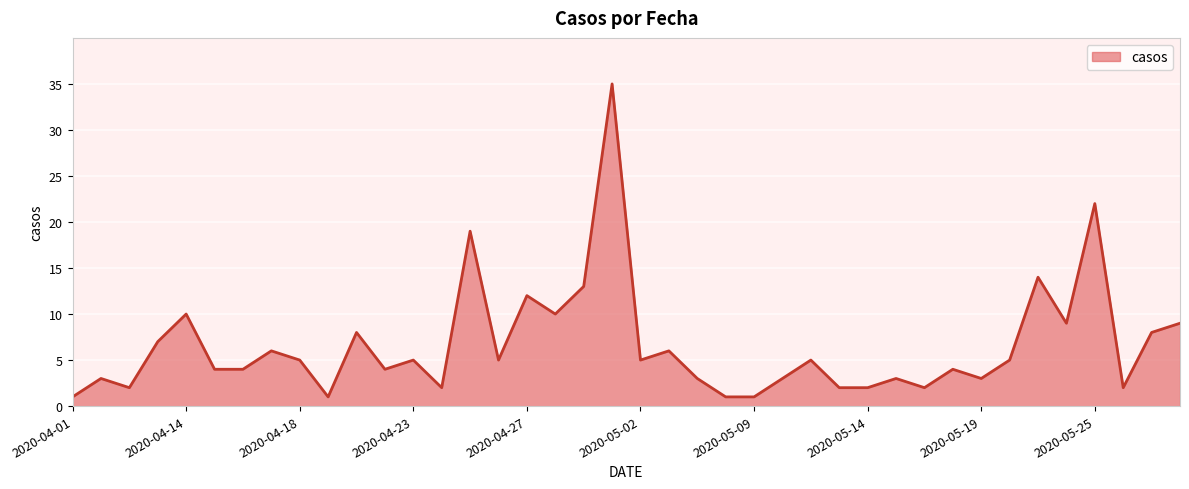

What is the greatest value displayed?

35